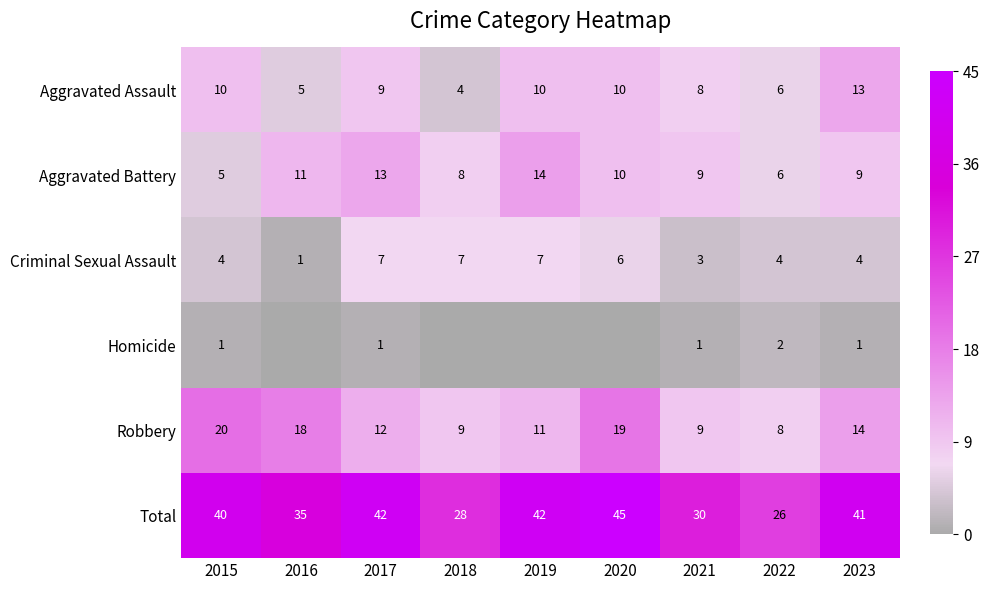

Is the value of Robbery at 2021 greater than the value of Aggravated Battery at 2015?

Yes